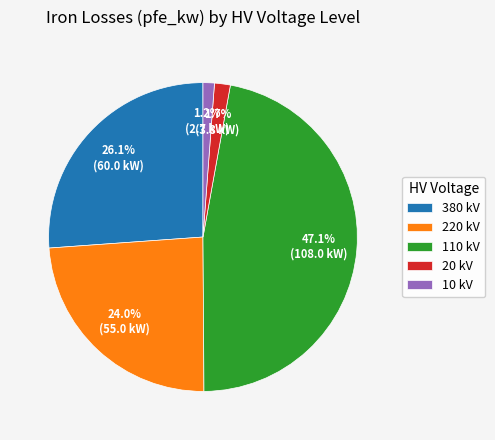

What is the ratio of the value at 20 kV to the value at 10 kV?

1.4